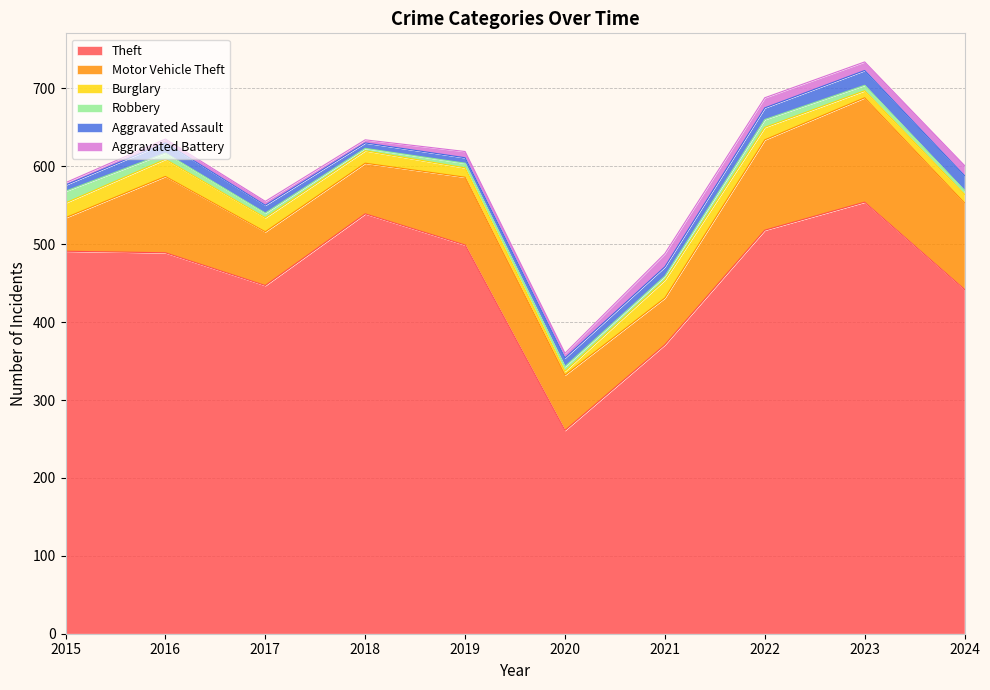

Which category has the highest value in the Robbery series?

2015